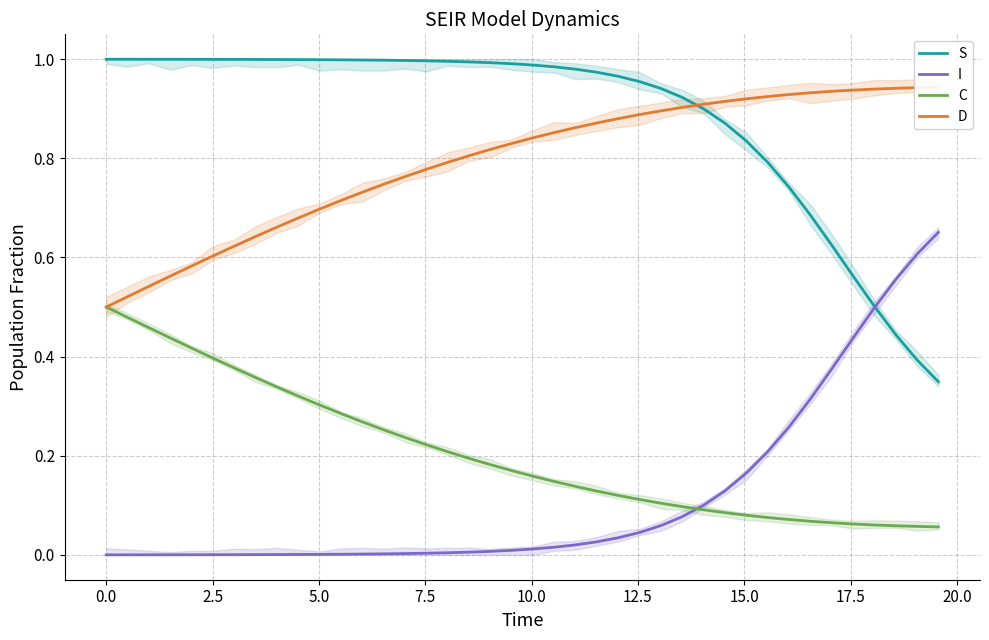

Count the number of data series in this chart.

4